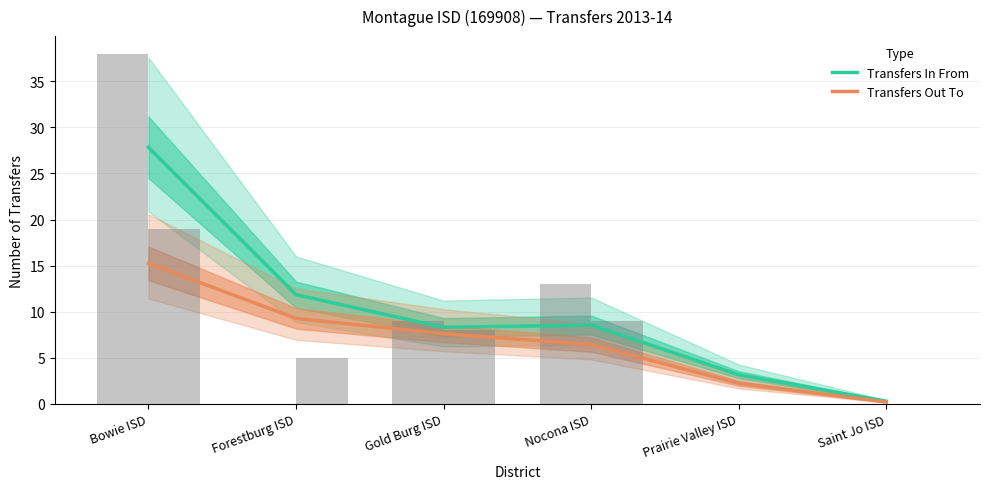

Reading left to right, list all the values displayed in this chart.

Transfers In From: Bowie ISD=27.8	Forestburg ISD=11.8	Gold Burg ISD=8.3	Nocona ISD=8.6	Prairie Valley ISD=3.2	Saint Jo ISD=0.3
Transfers Out To: Bowie ISD=15.2	Forestburg ISD=9.3	Gold Burg ISD=7.6	Nocona ISD=6.4	Prairie Valley ISD=2.2	Saint Jo ISD=0.2